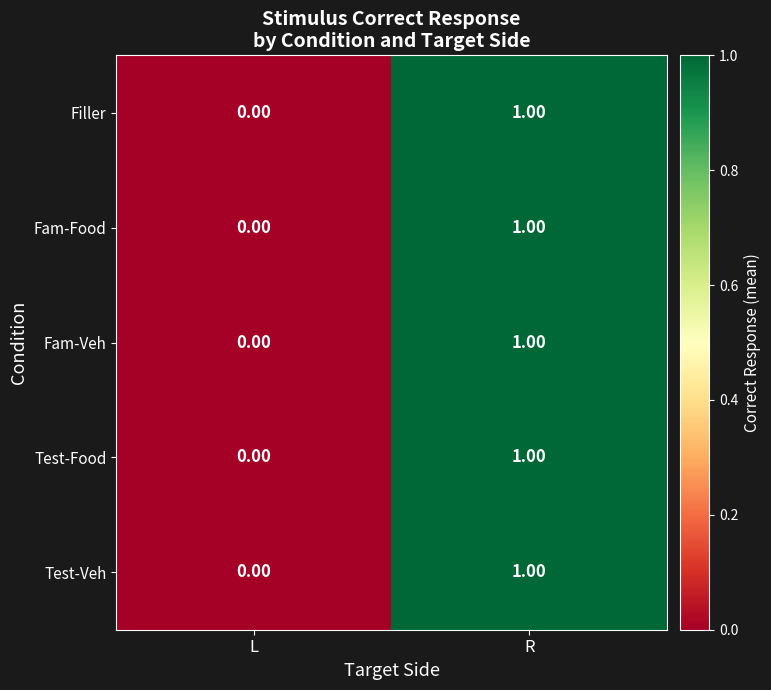

Which label corresponds to the largest value in the chart?

R